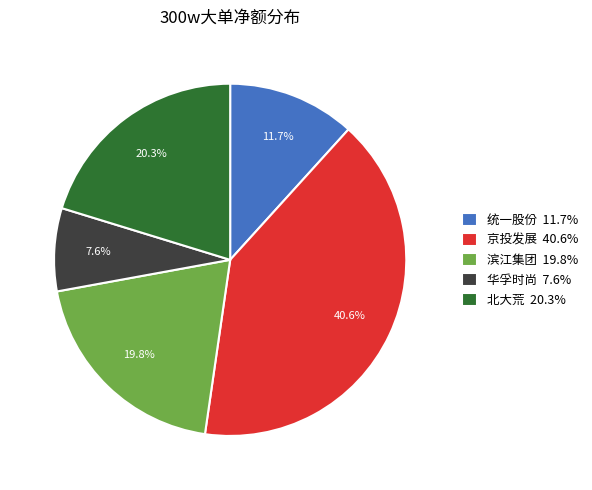

Which slice is the smallest?

华孚时尚 7.6%